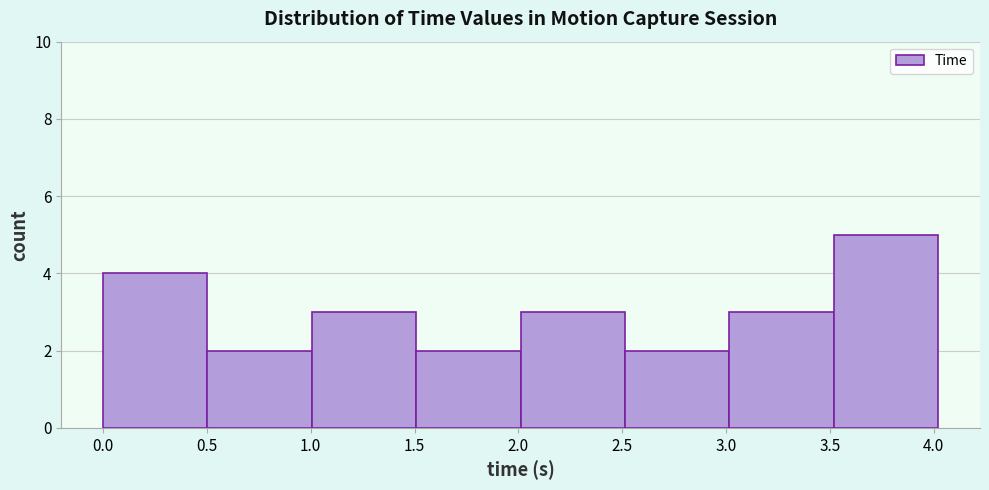

How tall is the bar that spans 0.5 to 1.0 on the x-axis? Neither the bar edges nor the heights are printed on the chart, so give them approximately, as read against the axes.

2